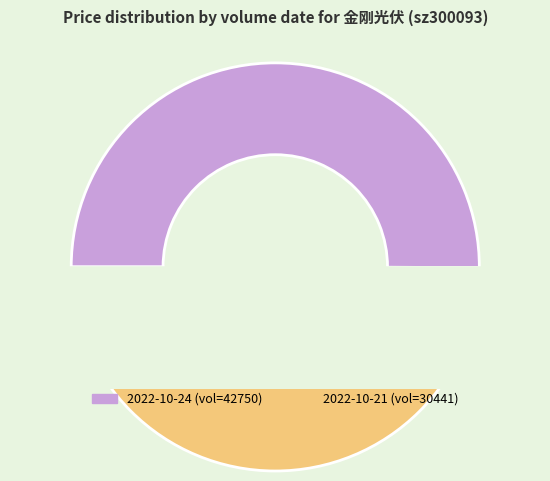

What is the smallest slice in the pie chart?

30441